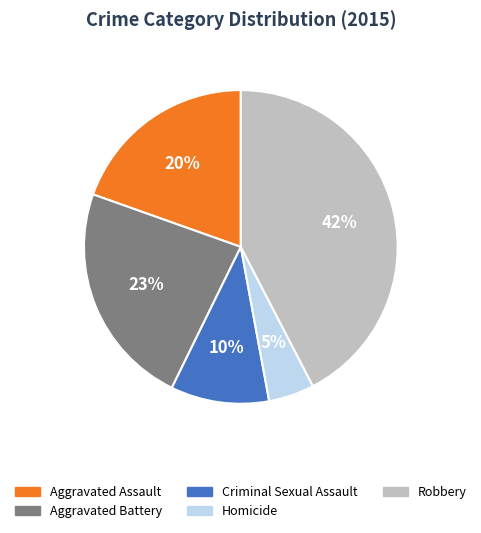

What is the smallest slice in the pie chart?

Homicide